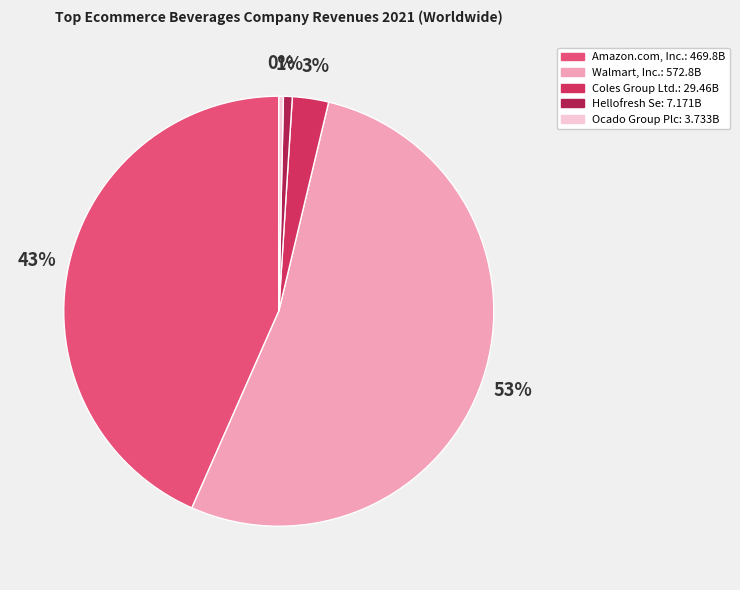

Between Ocado Group Plc and Amazon.com, Inc., which is larger?

Amazon.com, Inc.